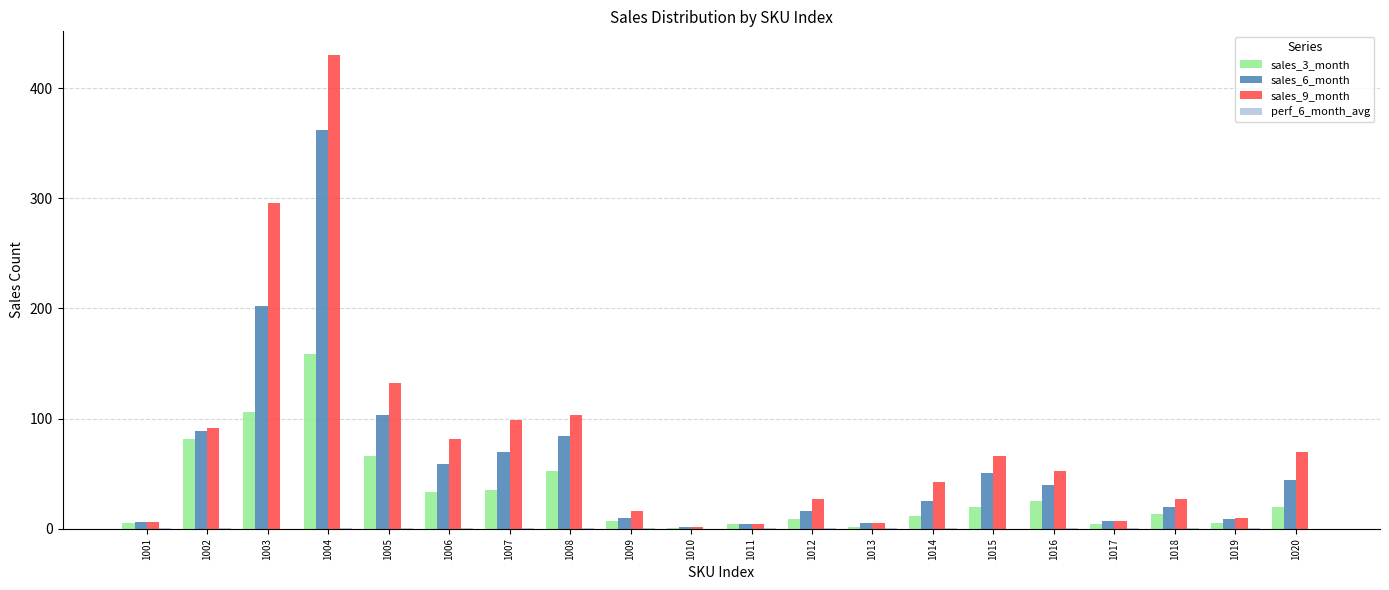

What is the highest value of the sales_6_month series?

362.0